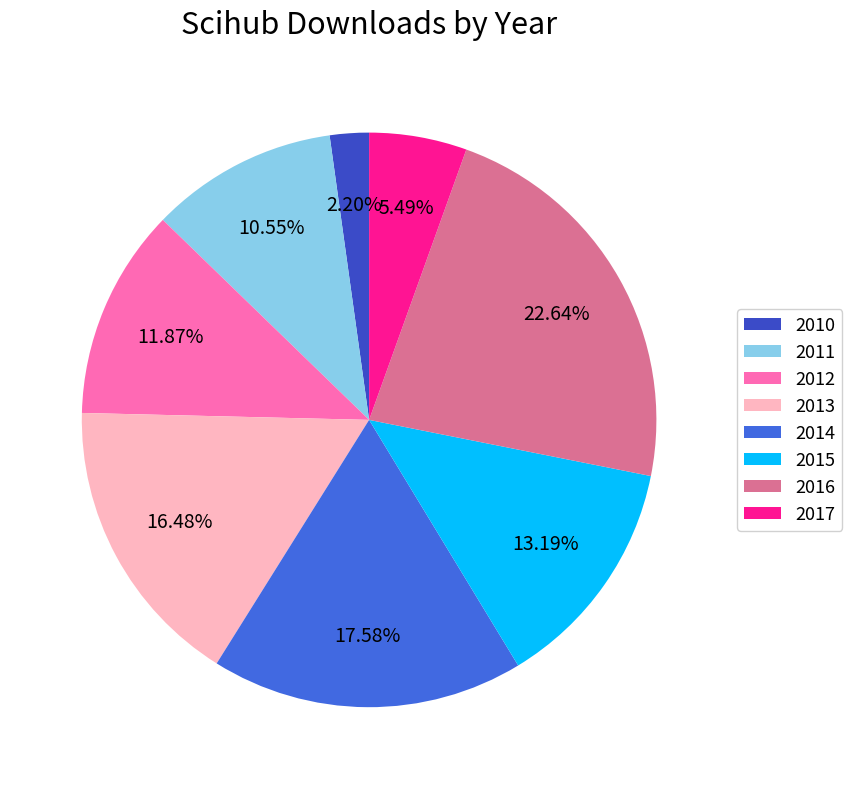

Rank the categories by value from lowest to highest.

2010, 2017, 2011, 2012, 2015, 2013, 2014, 2016